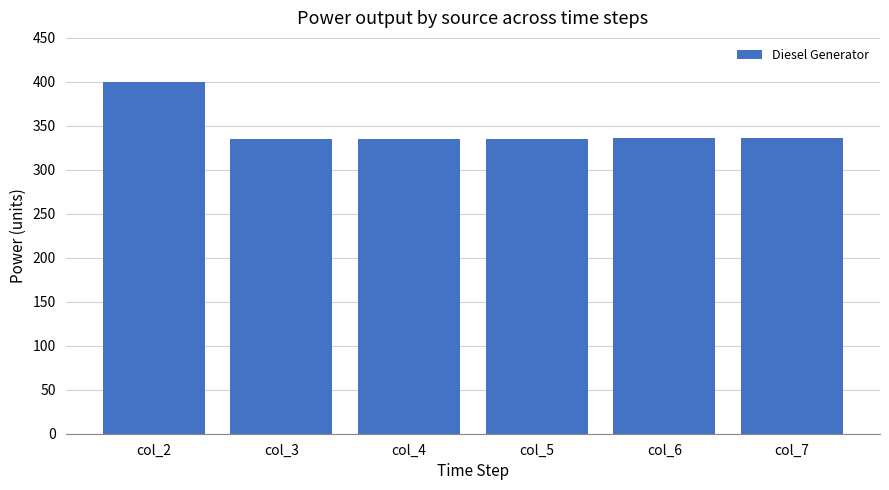

What is the value of the 3rd bar from the left?

335.0